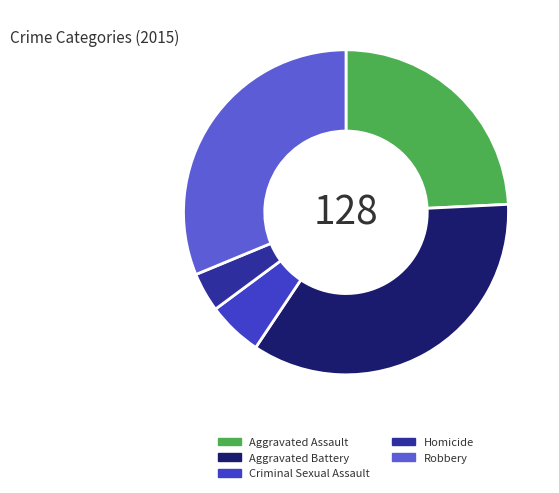

Which has a higher value, Criminal Sexual Assault or Homicide?

Criminal Sexual Assault